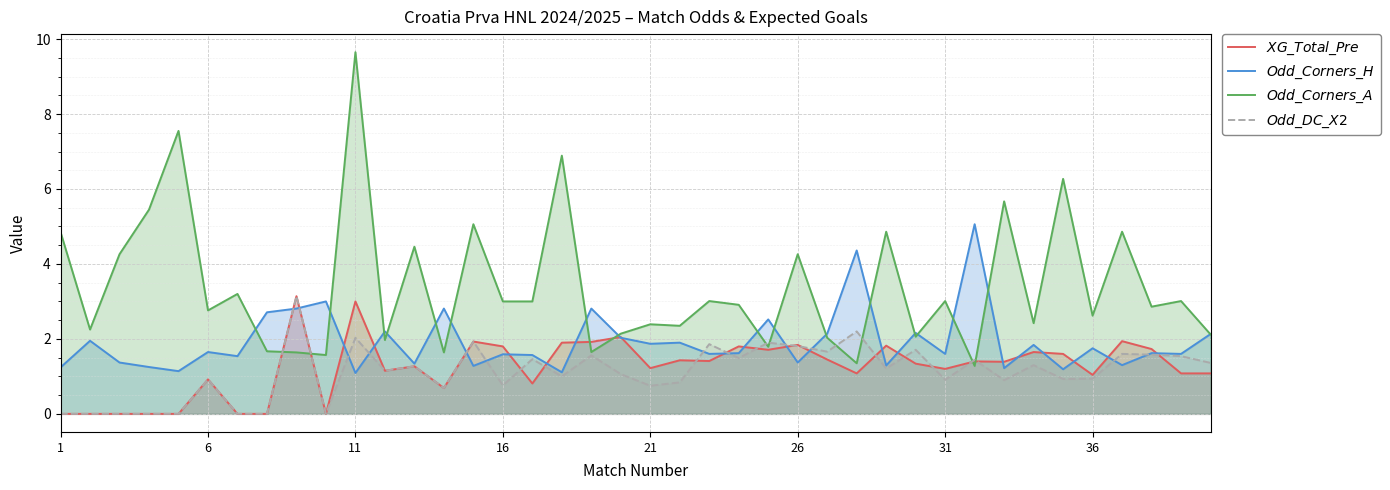

What is the spread (max minus min) of values at 6?

1.8